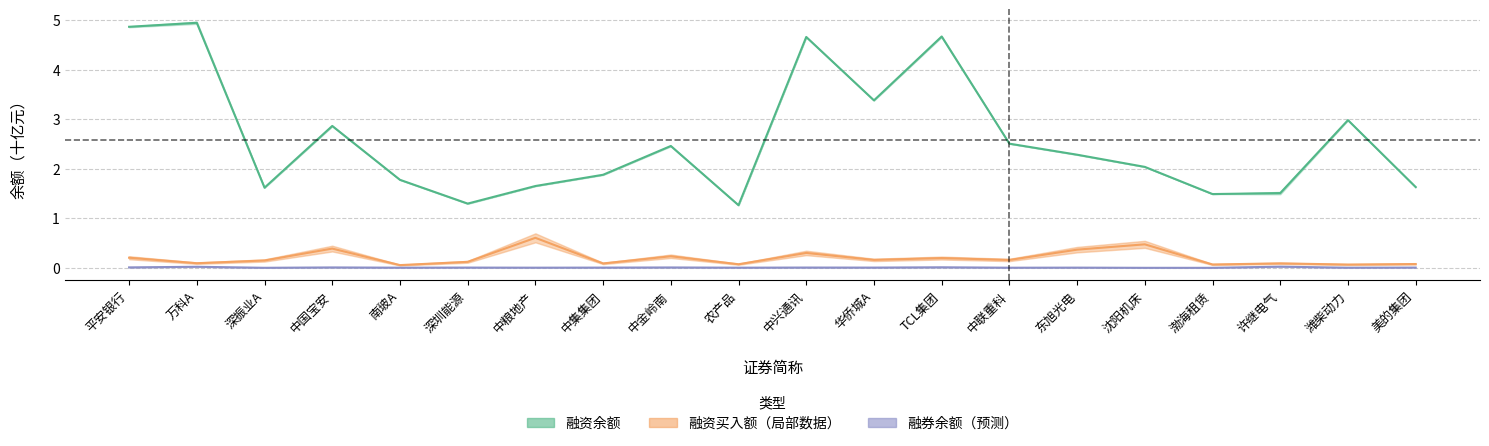

Which series has the largest total across all categories?

融资余额